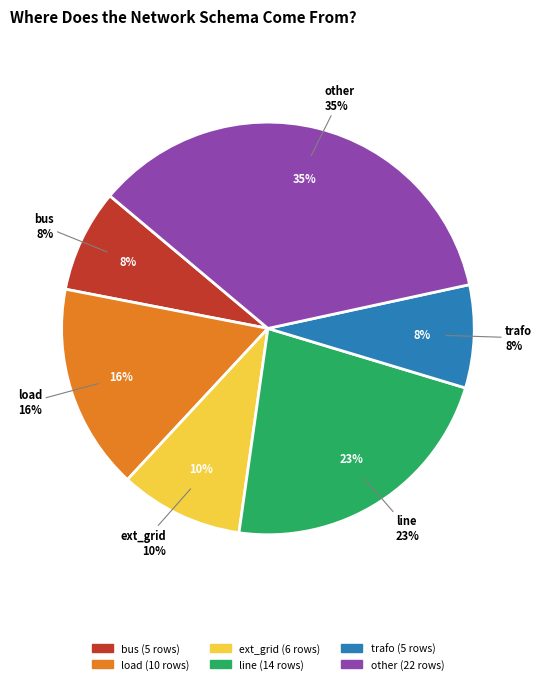

To the nearest percent, what is the difference between the line and bus slice percentages?

15%